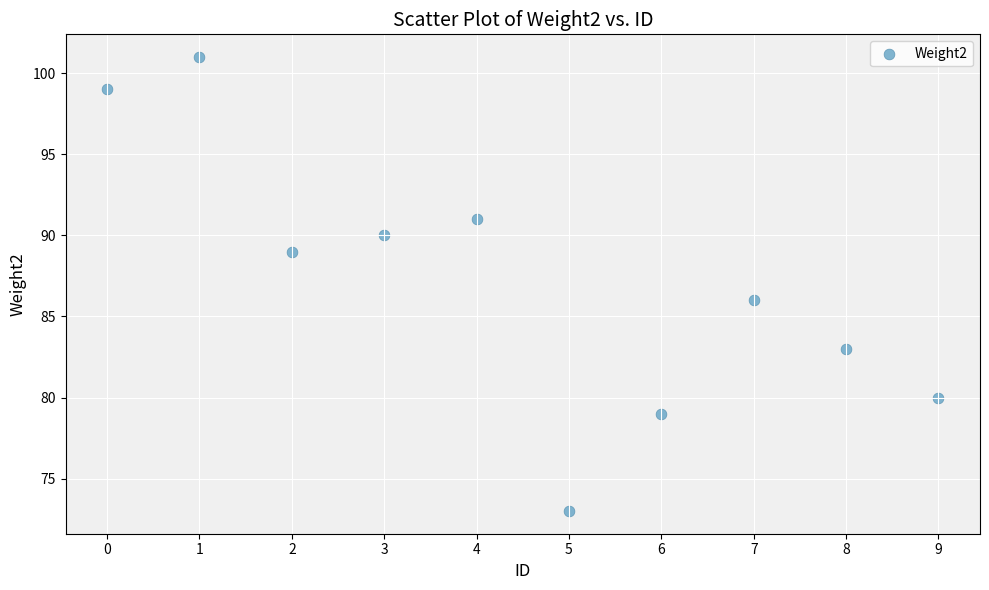

What is the average Y value?

87